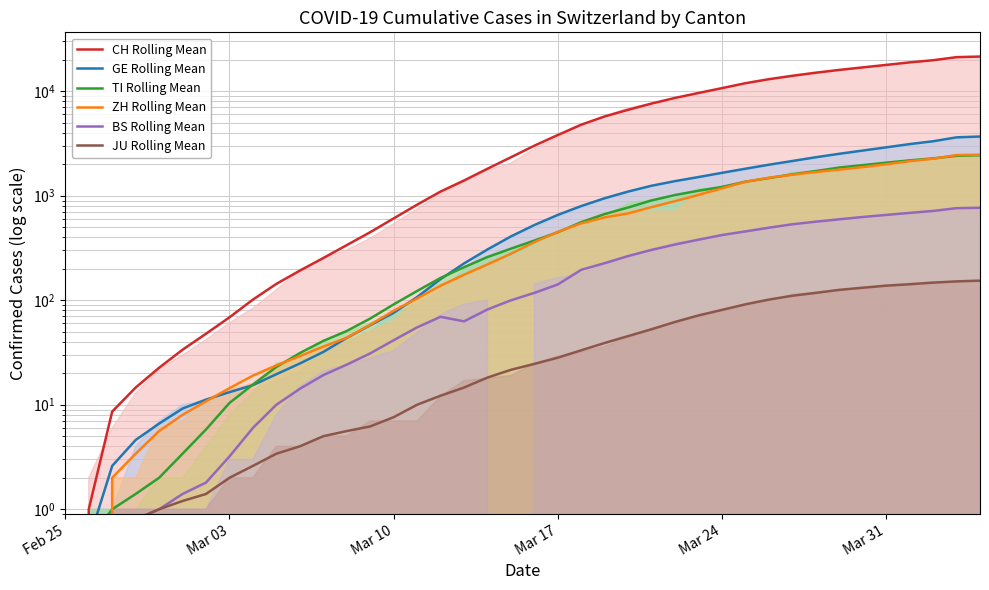

What is the difference between the maximum and second lowest values in the GE Rolling Mean series?

3684.5